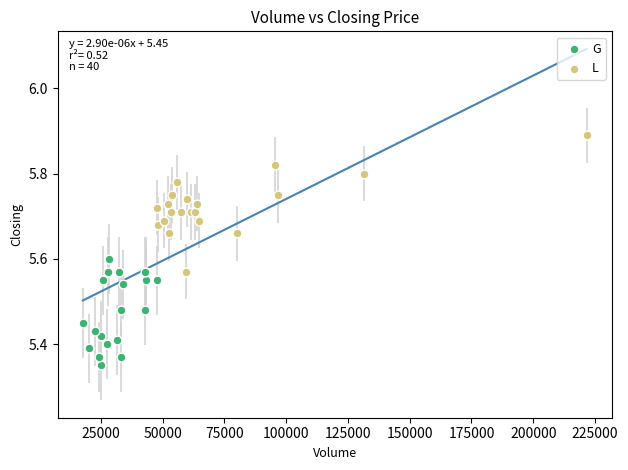

Which series has the largest Y range (max minus min)?

L